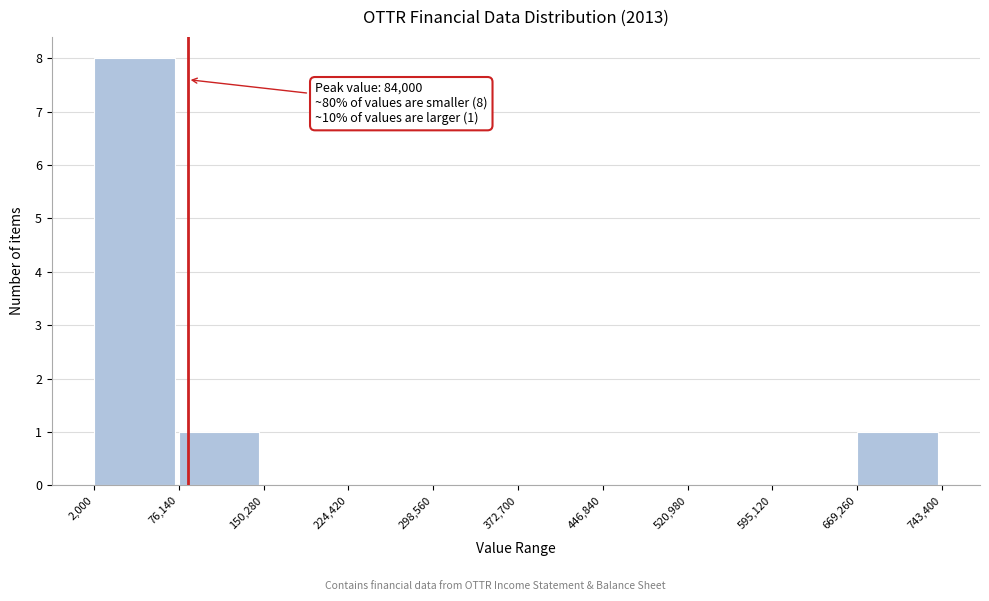

Which range on the x-axis has the tallest bar?

2,000 to 76,140